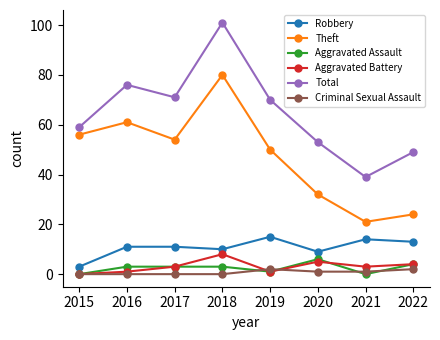

Where is the first local maximum for Aggravated Battery?

2018